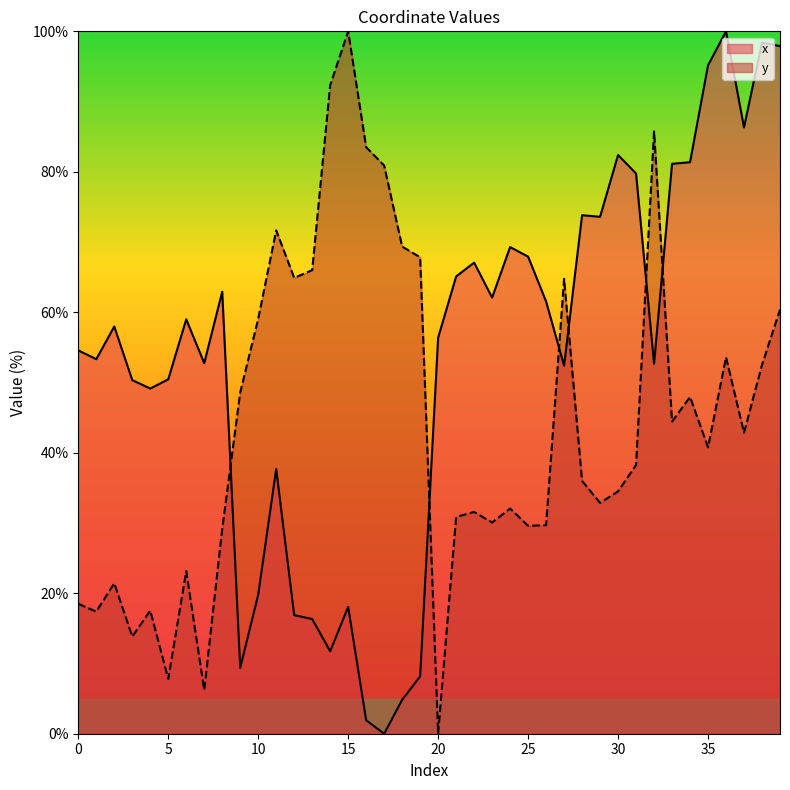

Reading left to right, what are all the values shown in this chart?

x: 0=54.6	1=53.3	2=58.0	3=50.3	4=49.1	5=50.5	6=59.0	7=52.8	8=62.9	9=9.4	10=19.8	11=37.7	12=16.9	13=16.3	14=11.7	15=18.1	16=1.9	17=0.0	18=4.8	19=8.2	20=56.4	21=65.1	22=67.1	23=62.1	24=69.3	25=67.9	26=61.5	27=52.4	28=73.8	29=73.6	30=82.4	31=79.8	32=52.7	33=81.1	34=81.4	35=95.2	36=100.0	37=86.3	38=98.4	39=97.9
y: 0=18.5	1=17.4	2=21.4	3=13.8	4=17.5	5=7.8	6=23.1	7=6.2	8=29.1	9=48.6	10=59.1	11=71.7	12=64.9	13=66.0	14=92.3	15=100.0	16=83.5	17=80.9	18=69.4	19=67.8	20=0.0	21=30.9	22=31.6	23=30.1	24=32.1	25=29.6	26=29.7	27=64.8	28=36.0	29=32.9	30=34.5	31=38.3	32=85.8	33=44.4	34=48.0	35=40.8	36=53.6	37=42.9	38=52.5	39=60.4